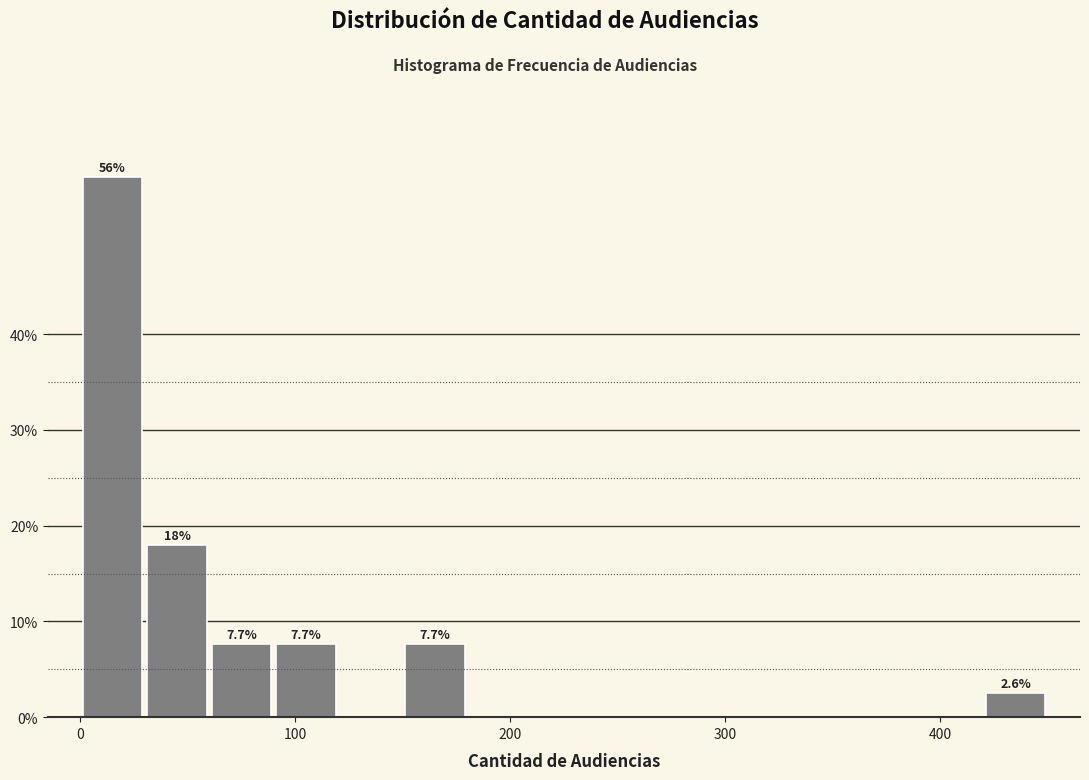

Around what value on the x-axis is the tallest bar? Give the approximate position of its centre, as read against the axis.

20